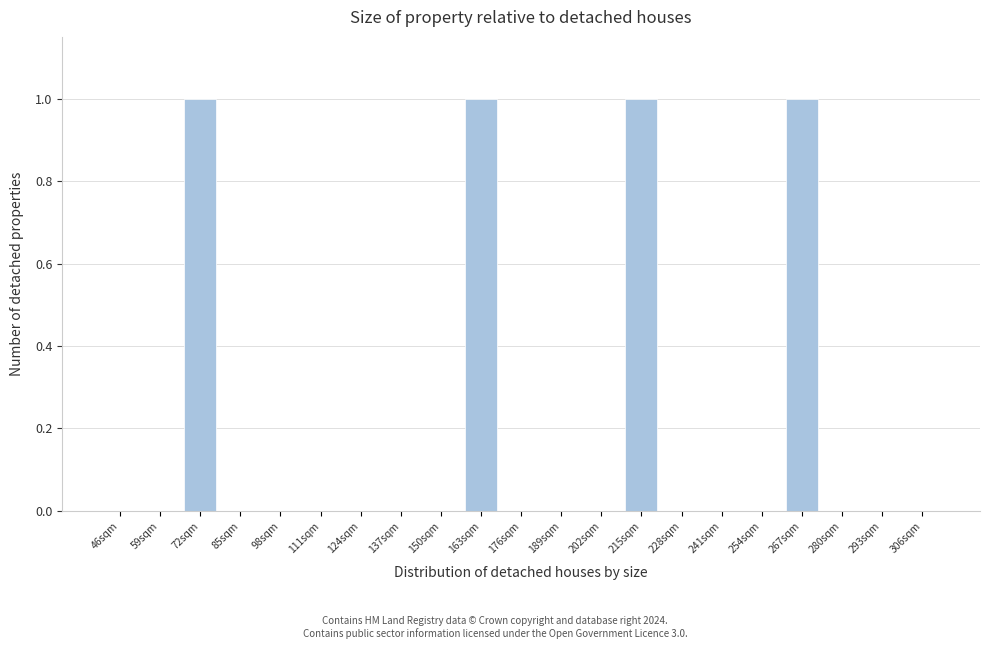

Reading left to right, transcribe all the data shown in this chart.

46sqm=0	59sqm=0	72sqm=1	85sqm=0	98sqm=0	111sqm=0	124sqm=0	137sqm=0	150sqm=0	163sqm=1	176sqm=0	189sqm=0	202sqm=0	215sqm=1	228sqm=0	241sqm=0	254sqm=0	267sqm=1	280sqm=0	293sqm=0	306sqm=0